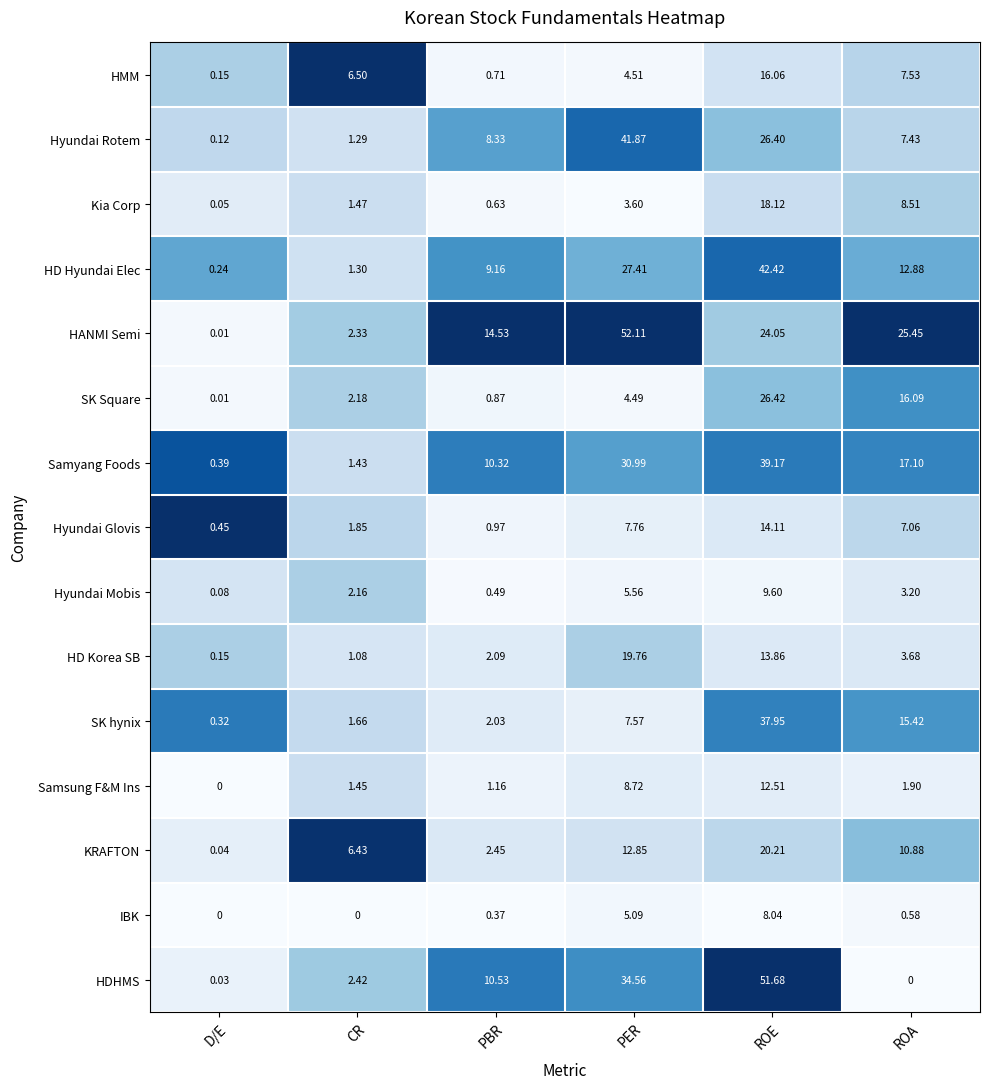

At which label is HANMI Semi closest to 26?

ROA